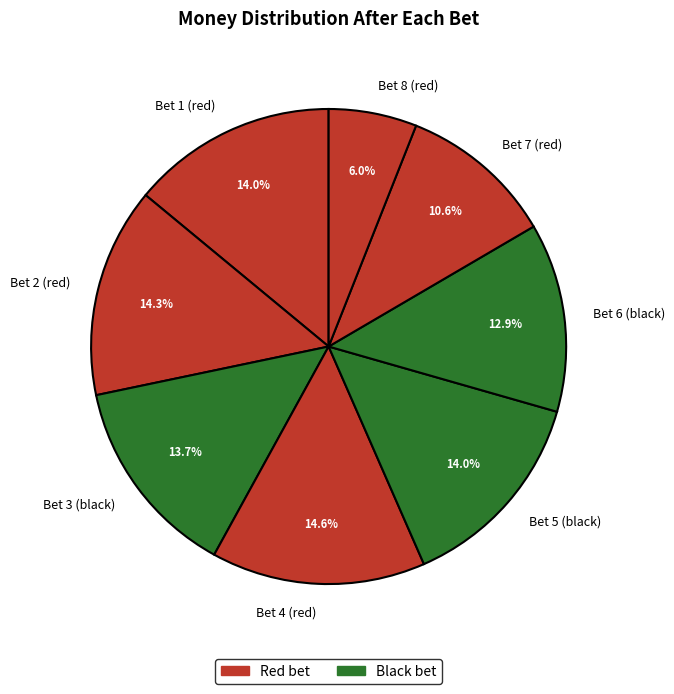

Which slice is the smallest?

Bet 8 (red)